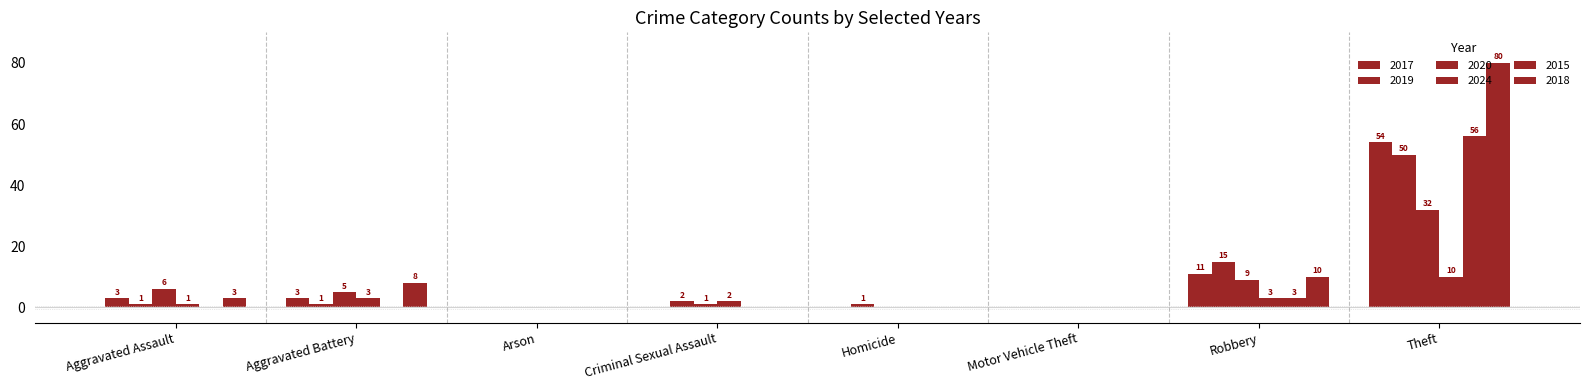

What is the approximate value of 2019 at Theft, to the nearest 10?

50